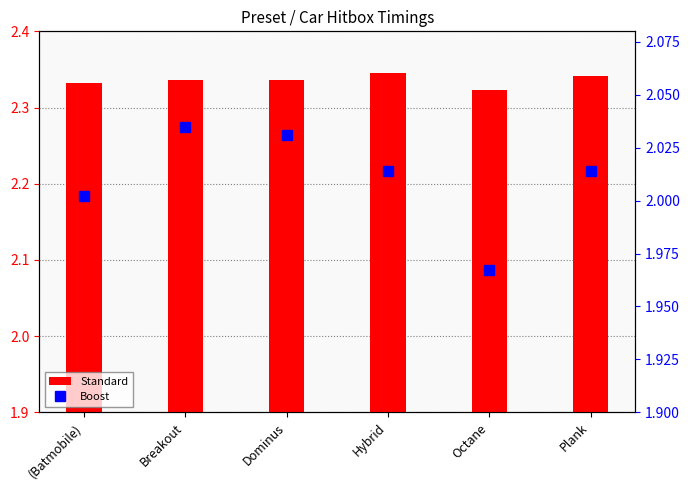

Are the bars grouped side by side (vs. stacked)?

Yes